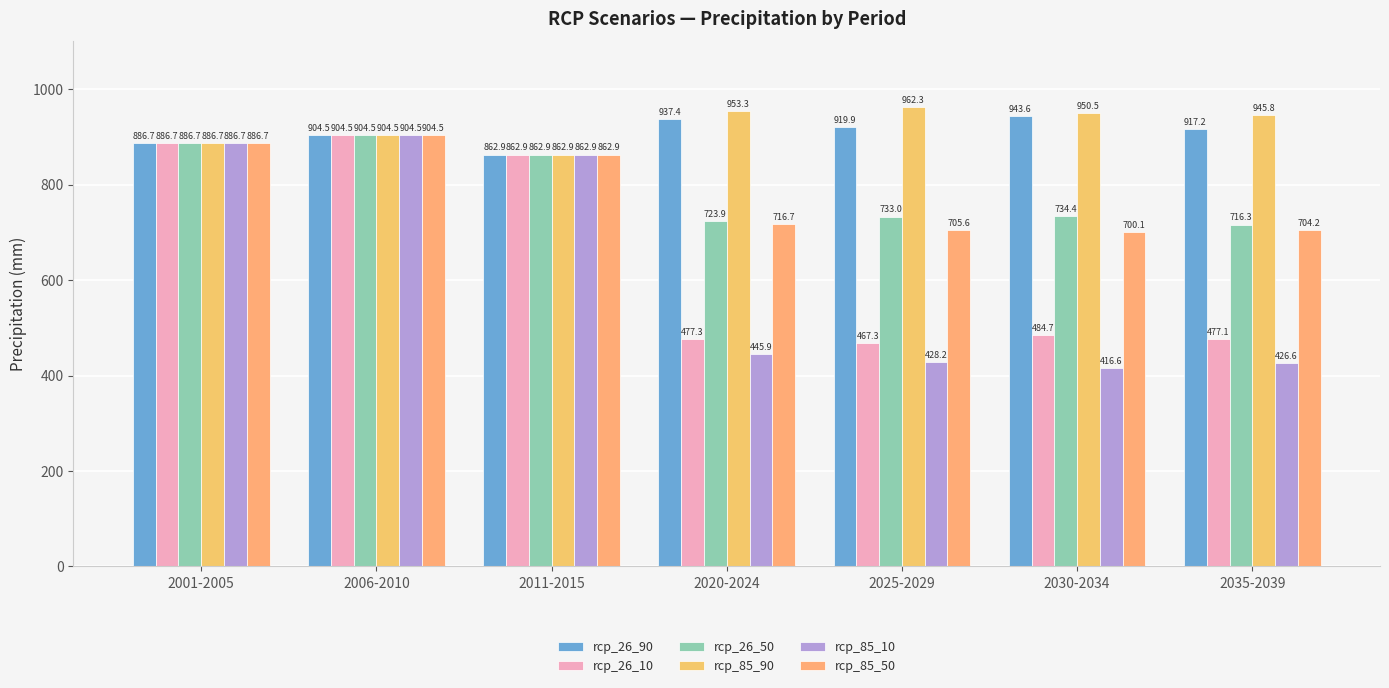

Which label corresponds to the largest value in the chart?

2025-2029